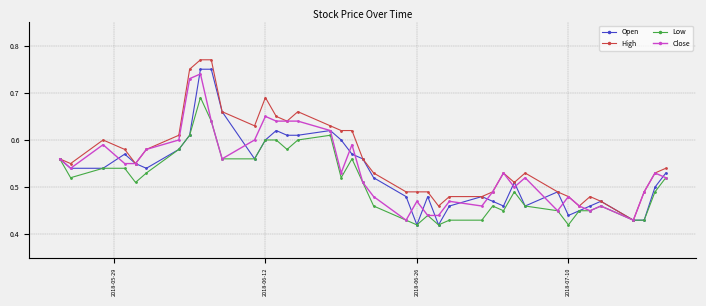

True or false: Close has more than 0 interior local peaks.

True